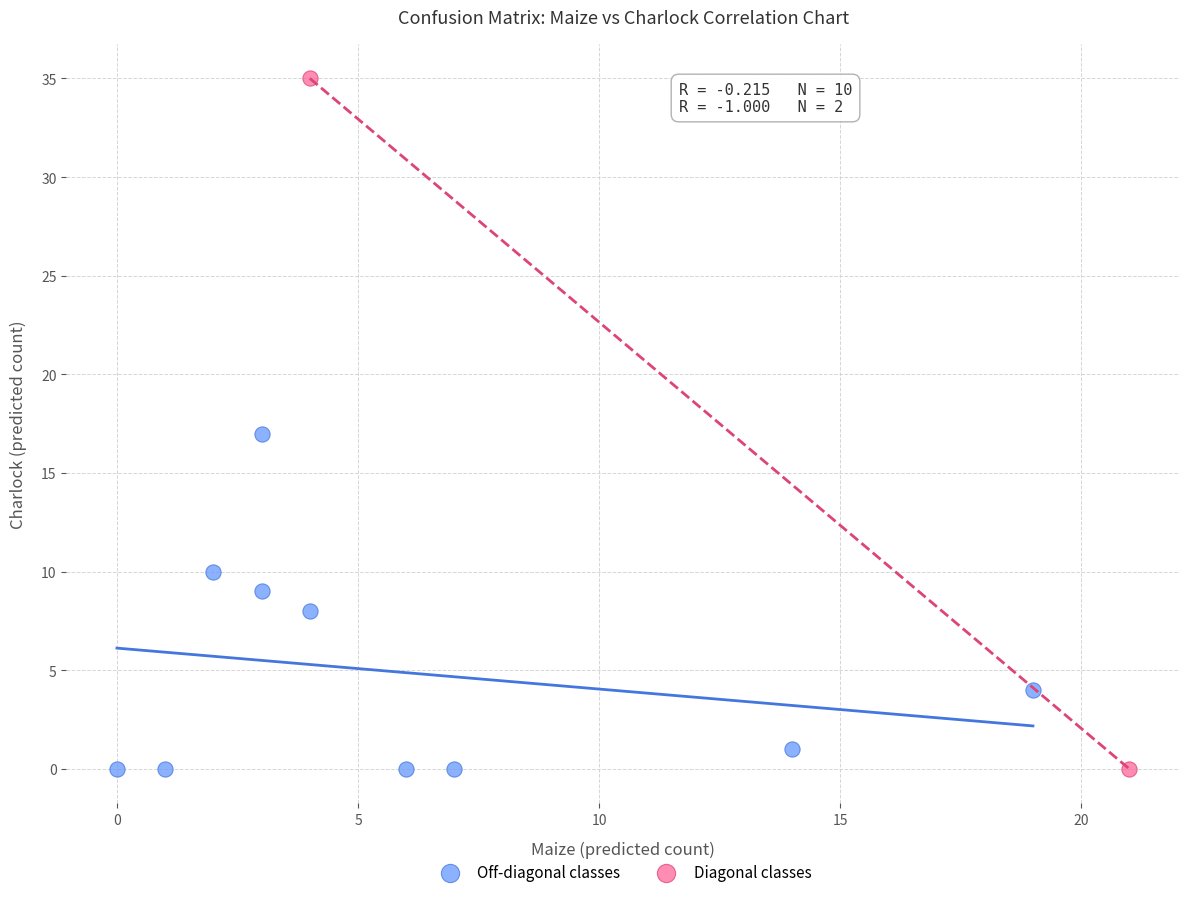

Which series reaches the maximum Y coordinate?

Diagonal classes